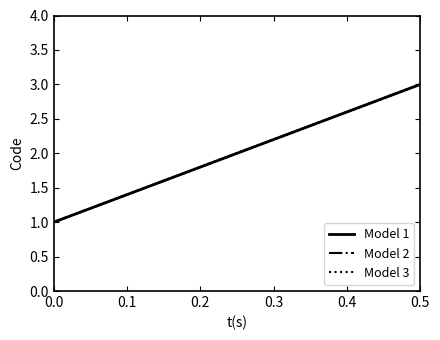

Does the chart display data point markers on the line(s)?

No